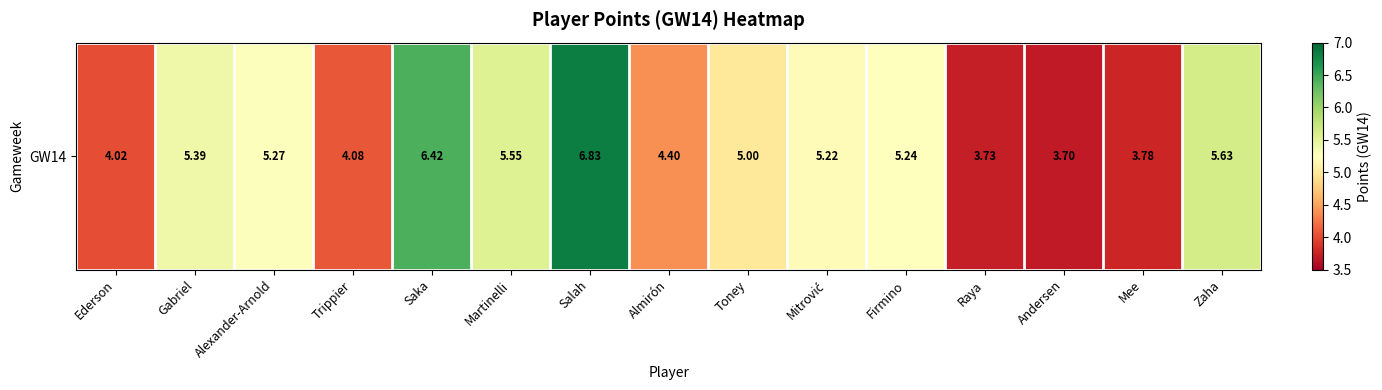

Approximately how many times larger is the value at Alexander-Arnold compared to Trippier?

1.3